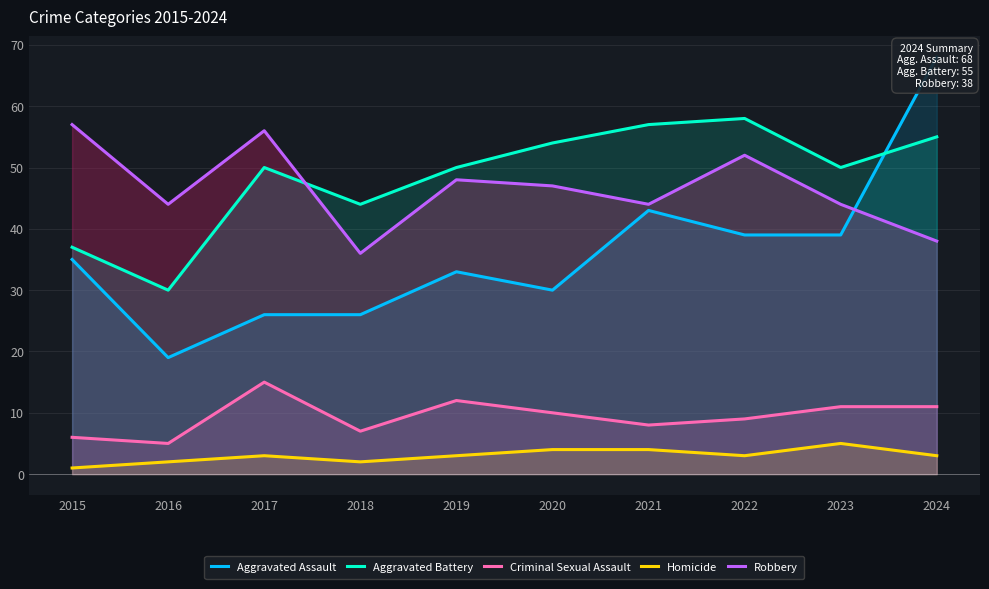

Which has a higher value, 2018 or 2022?

2022